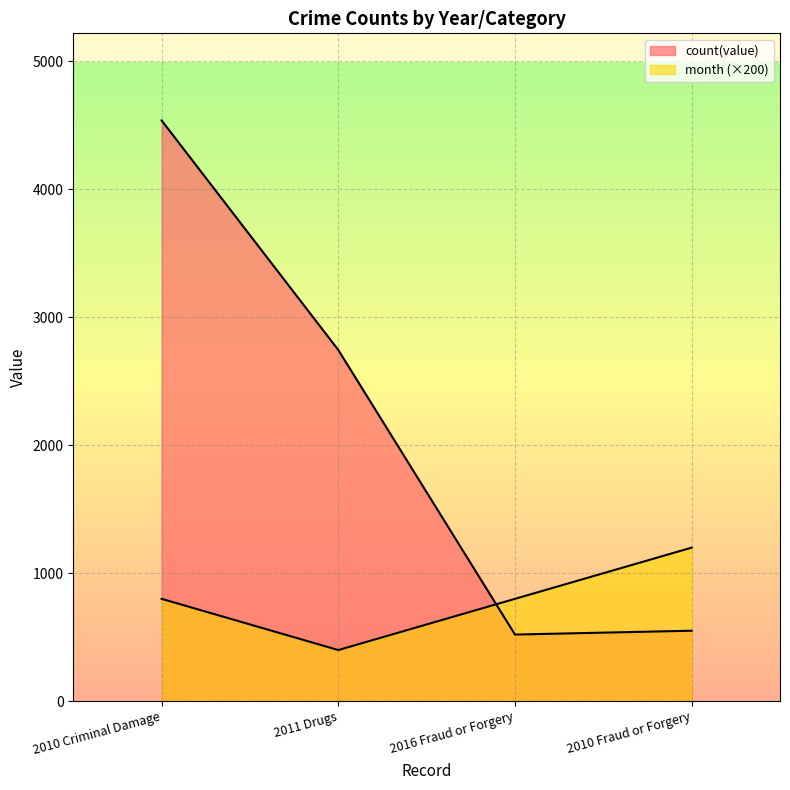

Is it true that month equals 400 at 2011 Drugs?

True